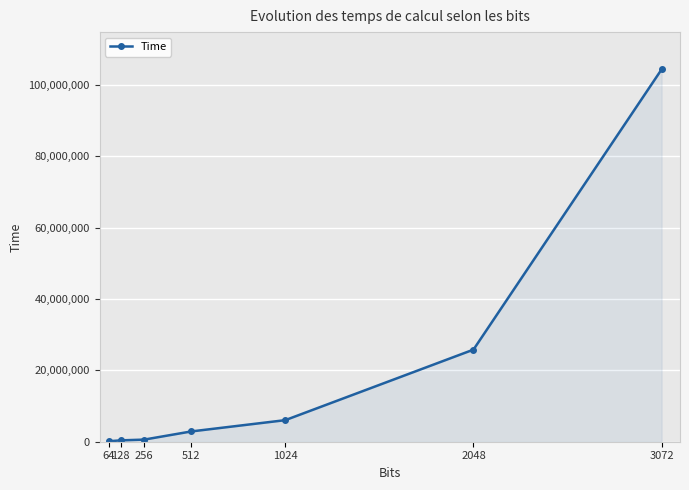

What is the approximate value at 256, to the nearest 100?

592300